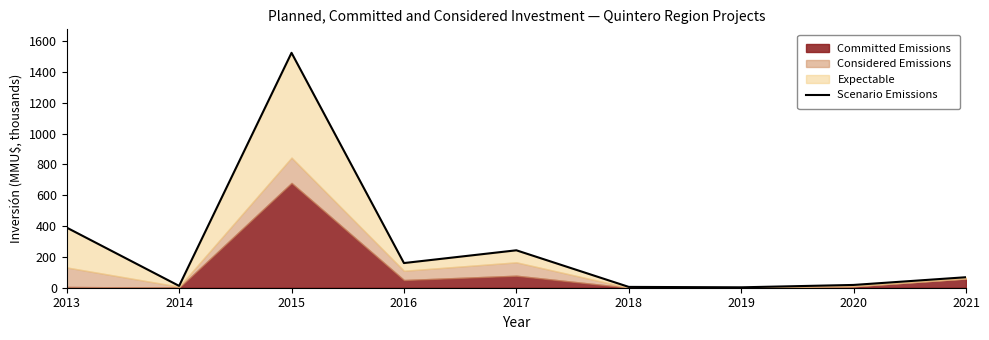

At which label is the value closest to 763?

2013